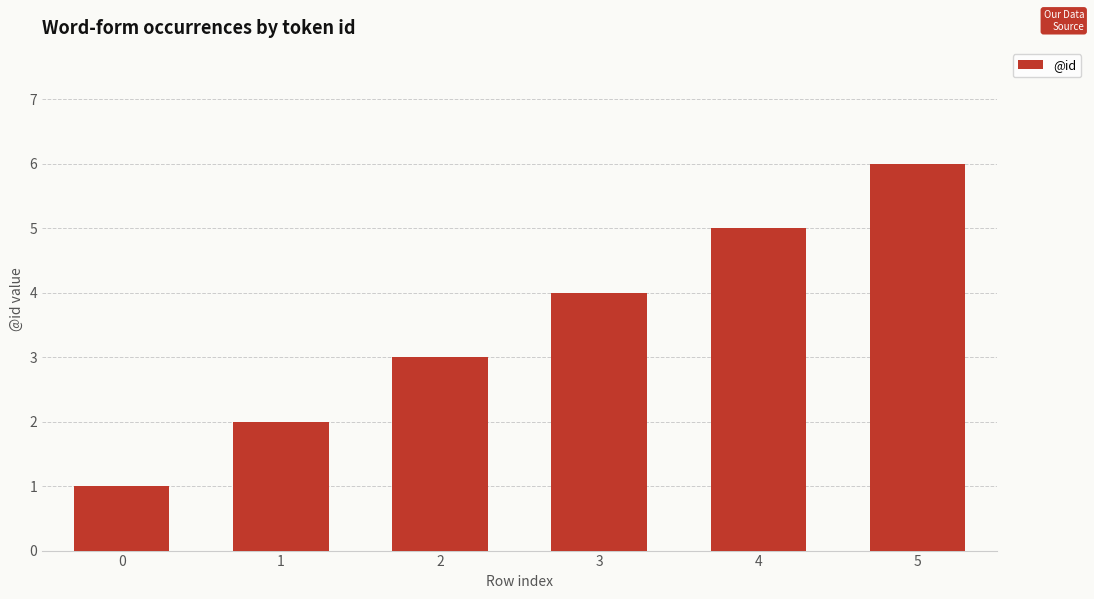

Read the value at 5.

6